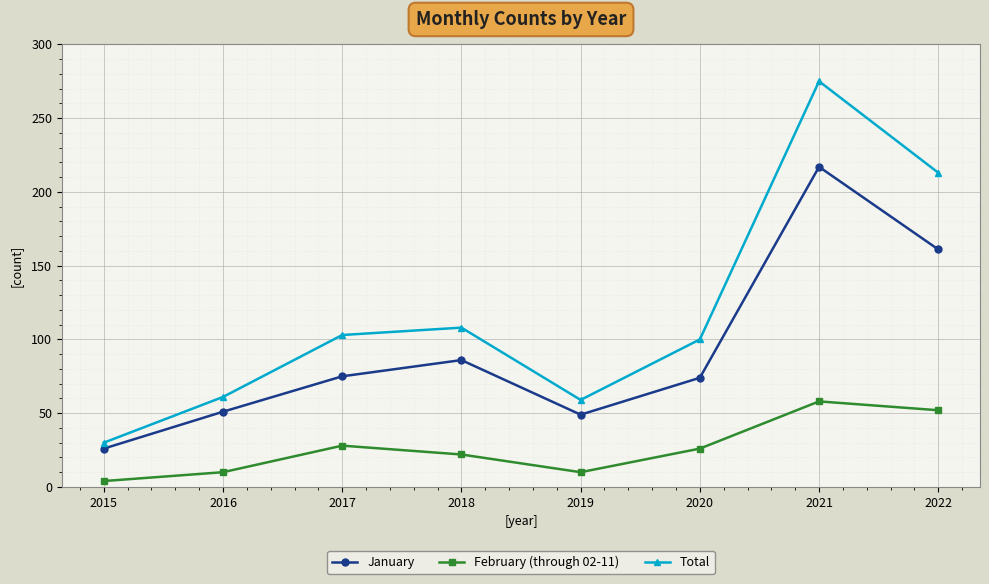

List the series in order of their overall mean, highest first.

Total, January, February (through 02-11)